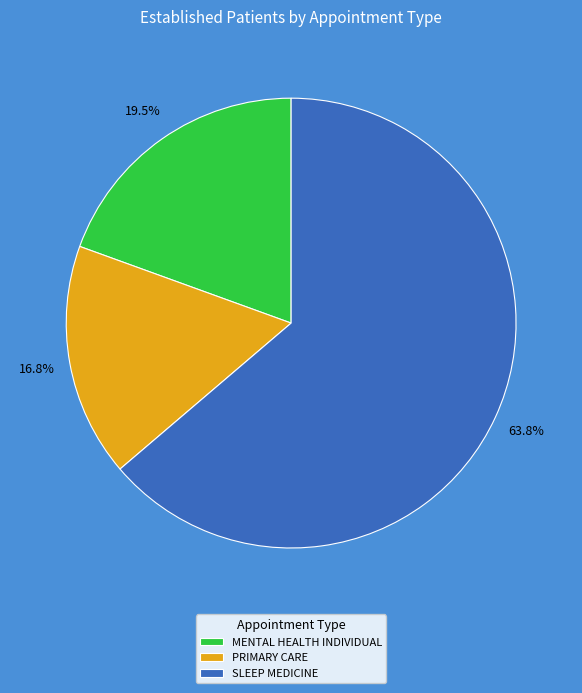

To the nearest percent, what is the difference between the SLEEP MEDICINE and PRIMARY CARE slice percentages?

47%